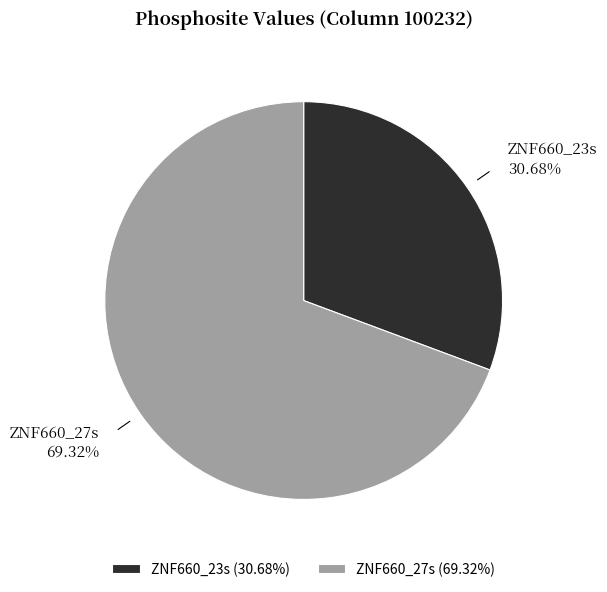

To the nearest percent, what is the difference between the largest and smallest slice percentages?

39%